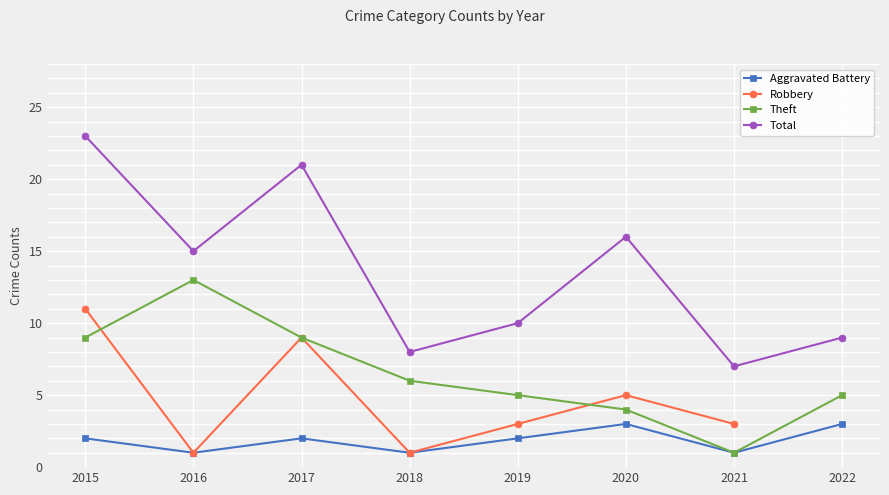

Rank the categories by Aggravated Battery value from highest to lowest.

2020, 2022, 2015, 2017, 2019, 2016, 2018, 2021